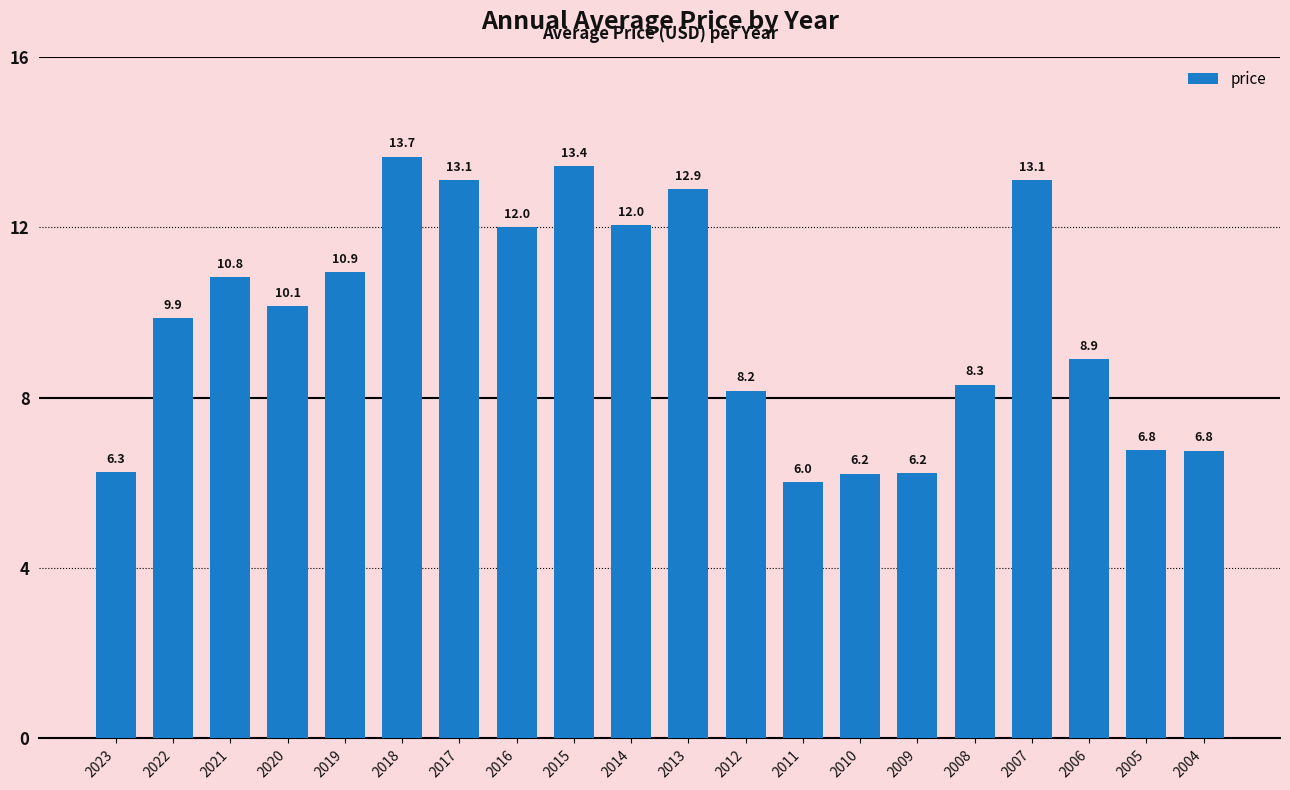

Which label corresponds to the smallest value in the chart?

2011